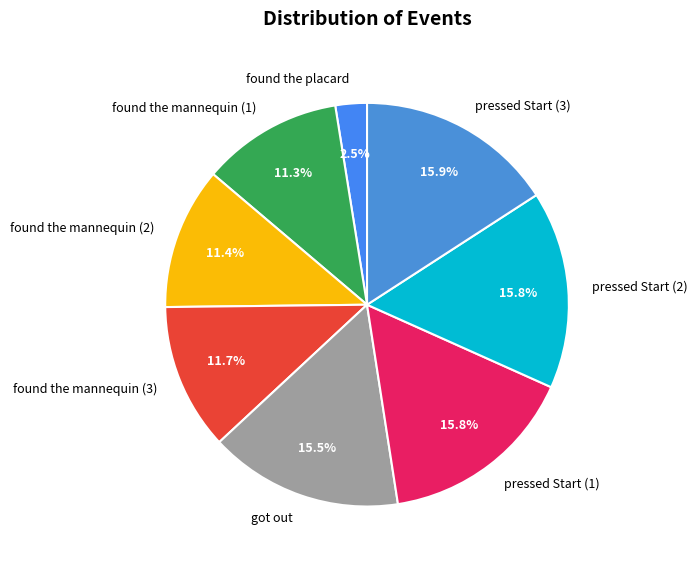

True or false: found the mannequin (3) accounts for 1% of the total.

False